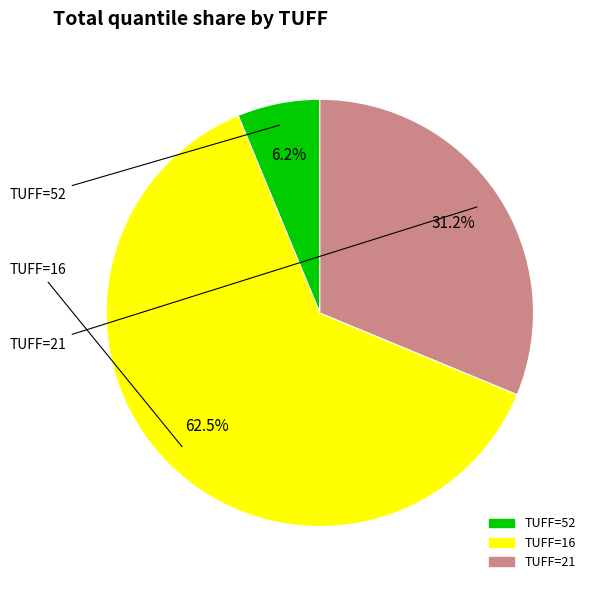

Is there a majority slice in this chart?

Yes